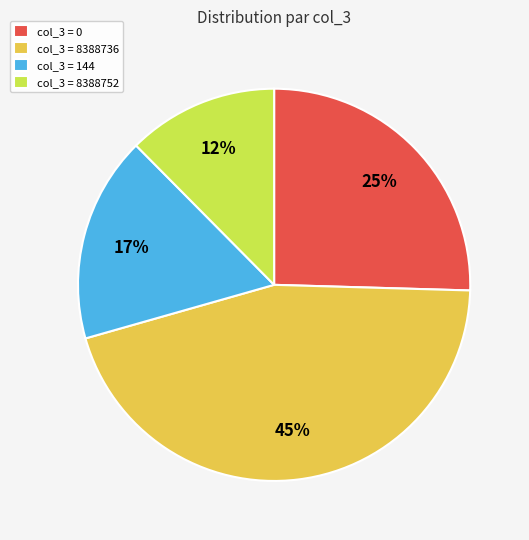

Count the number of slices in the pie.

4